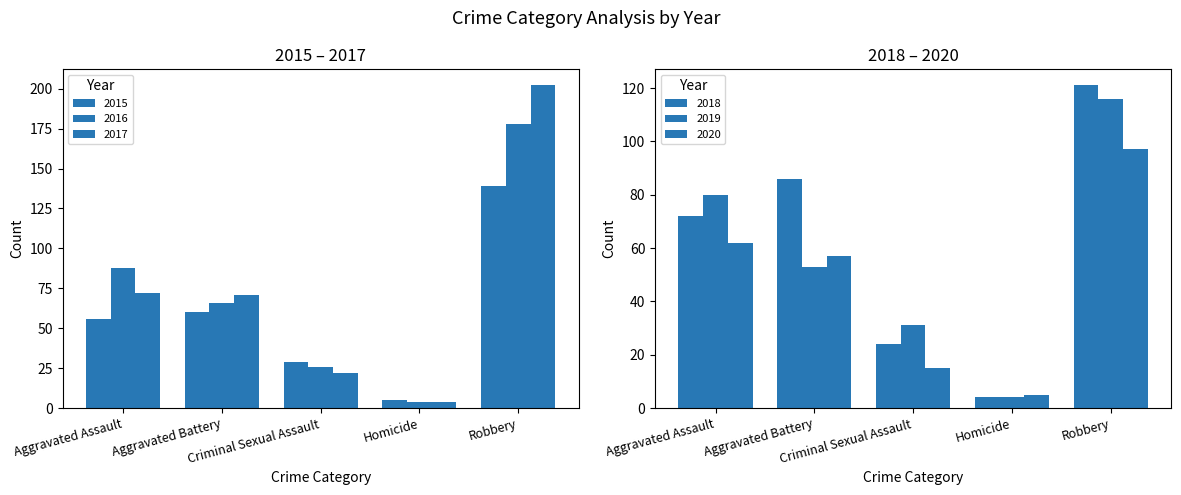

Reading left to right, list all the values displayed in this chart.

2015: 56	60	29	5	139
2016: 88	66	26	4	178
2017: 72	71	22	4	202
2018: 72	86	24	4	121
2019: 80	53	31	4	116
2020: 62	57	15	5	97